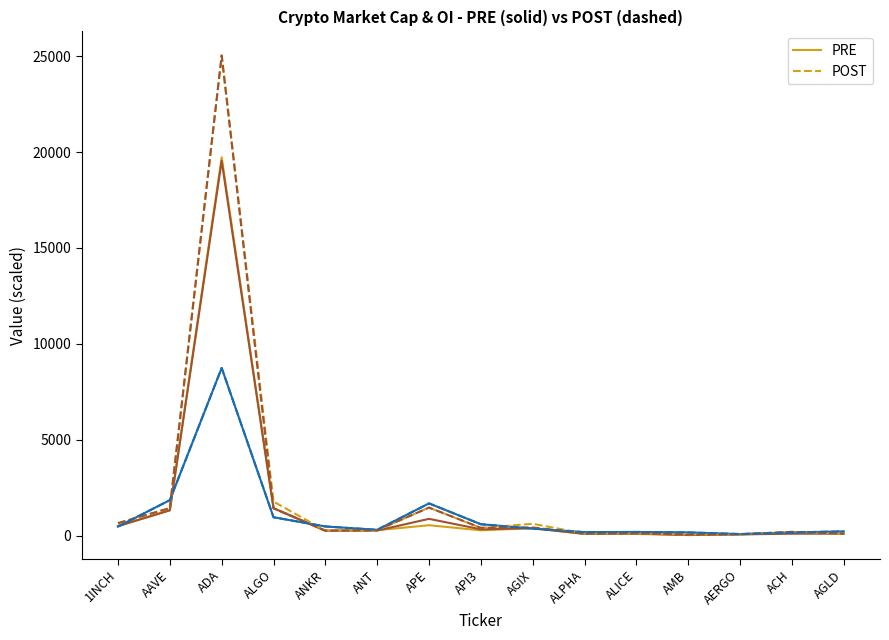

True or false: PRE and POST intersect in this chart.

False